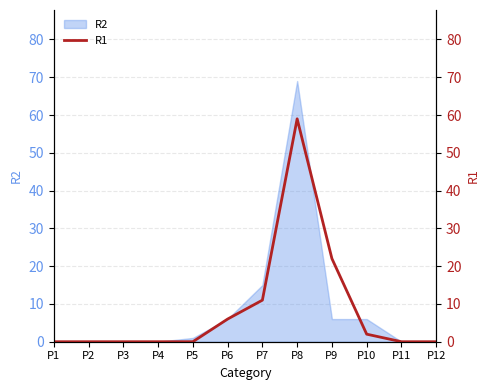

Where is R2 nearest to the value 34?

P7